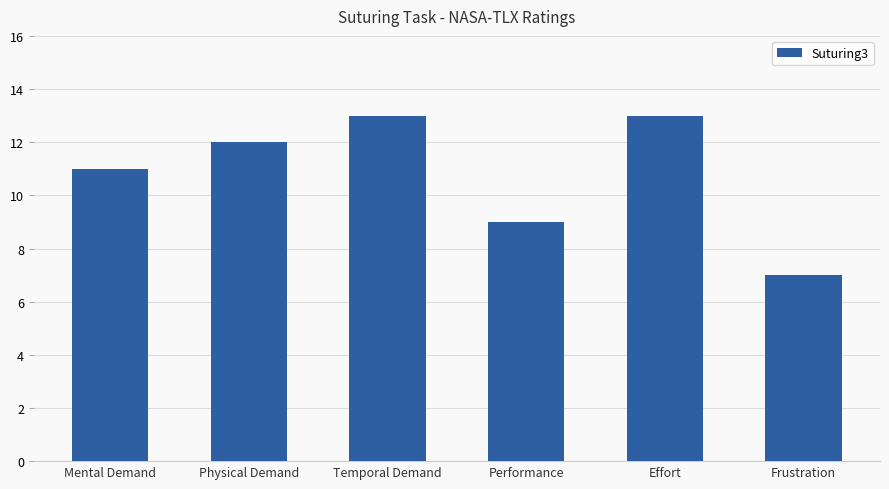

Which category has the lowest value across all series?

Frustration